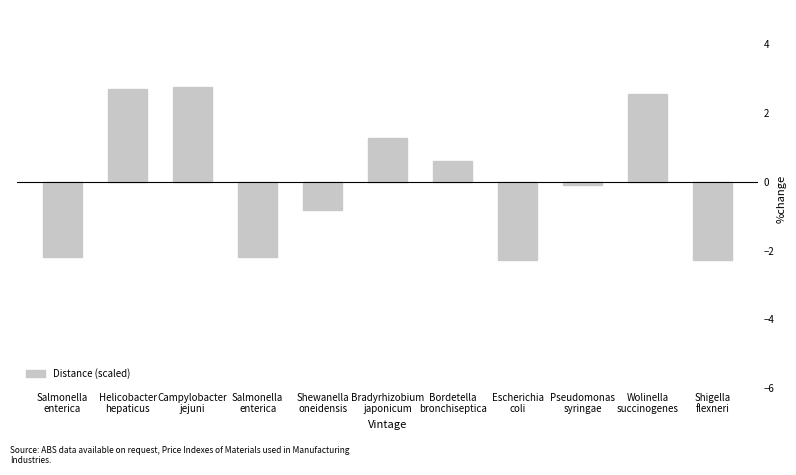

List the labels in order of value, largest first.

Campylobacter
jejuni, Helicobacter
hepaticus, Wolinella
succinogenes, Bradyrhizobium
japonicum, Bordetella
bronchiseptica, Pseudomonas
syringae, Shewanella
oneidensis, Salmonella
enterica, Salmonella
enterica, Escherichia
coli, Shigella
flexneri